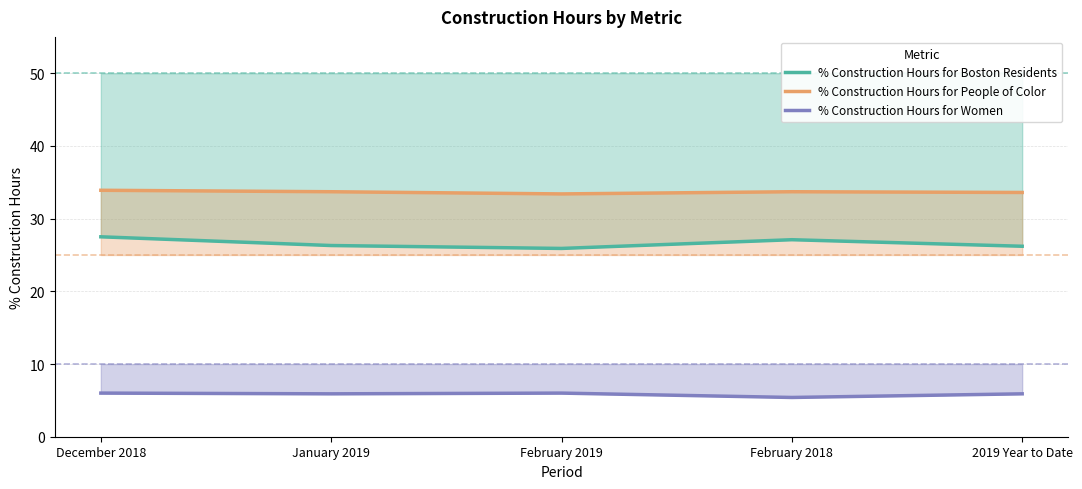

What is the difference between the maximum and minimum values in the % Construction Hours for Women series?

0.6